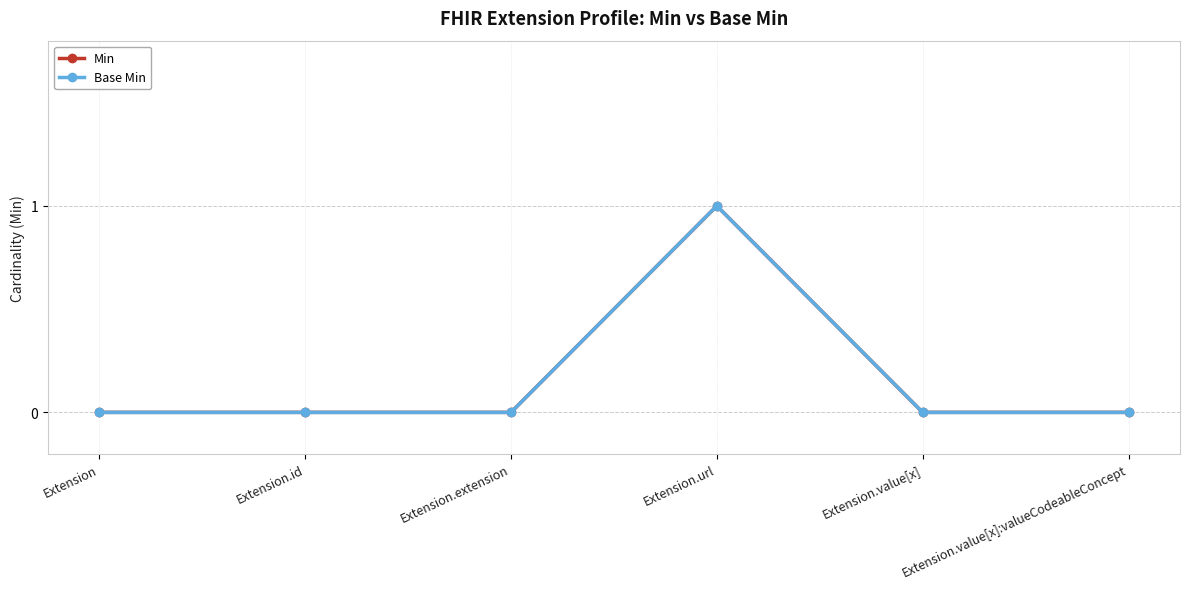

What is the label of the 1st point from the right?

Extension.value[x]:valueCodeableConcept